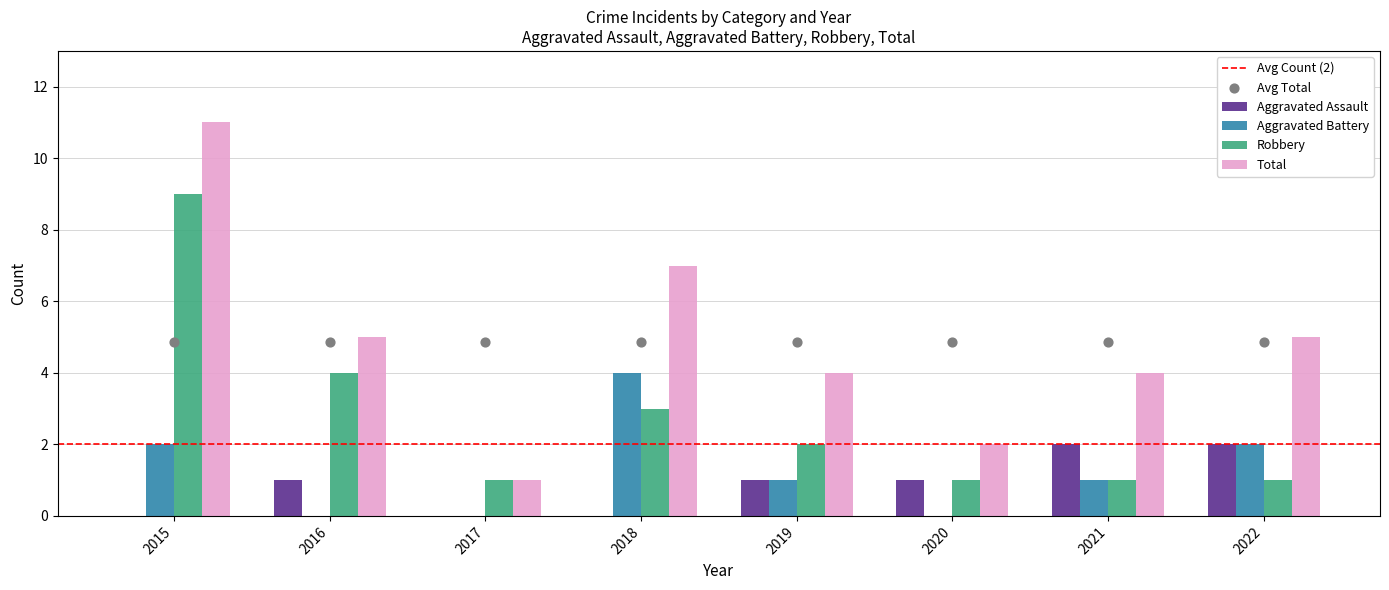

Which series reaches the minimum Y coordinate?

Aggravated Assault